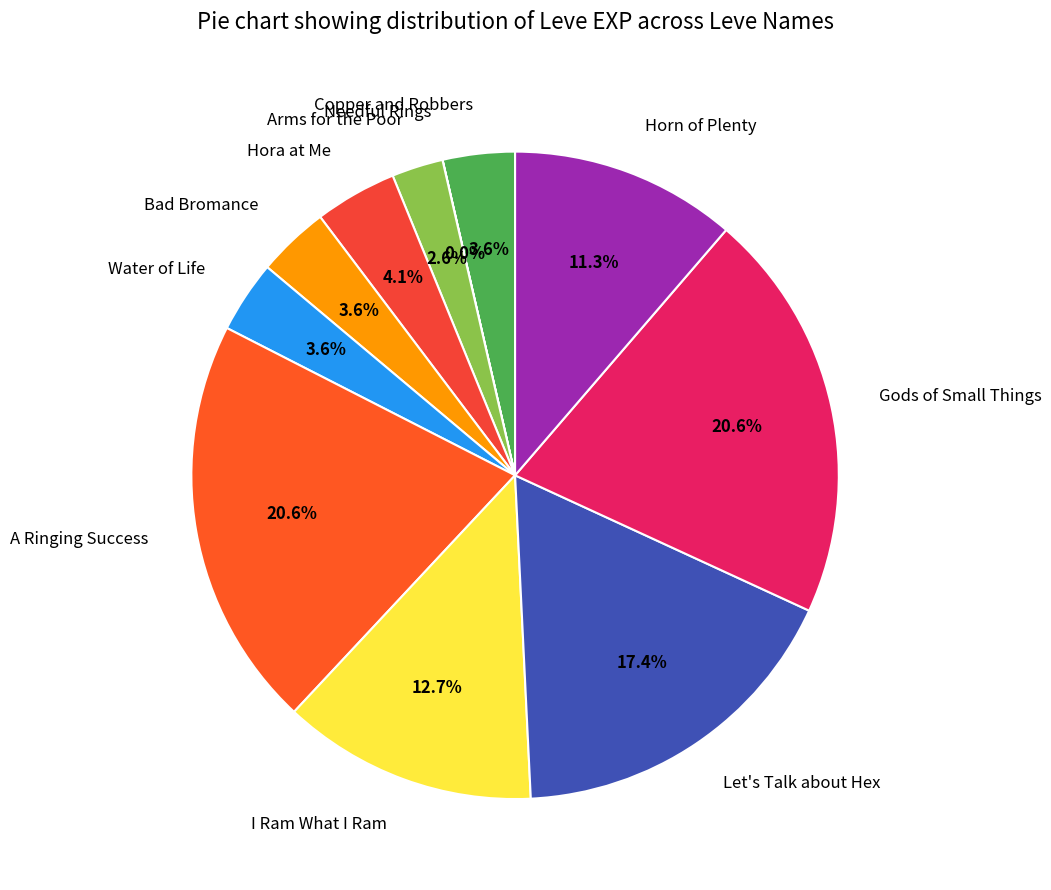

Is it true that Bad Bromance is 4% of the pie?

True